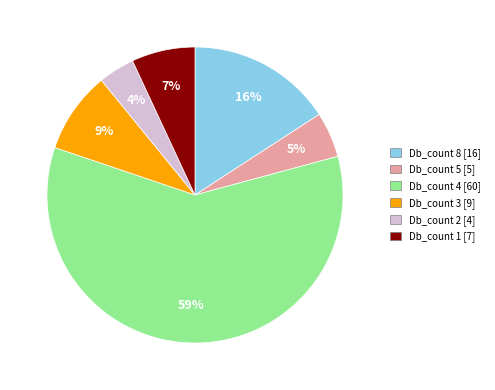

To the nearest percent, what is the average slice percentage?

17%